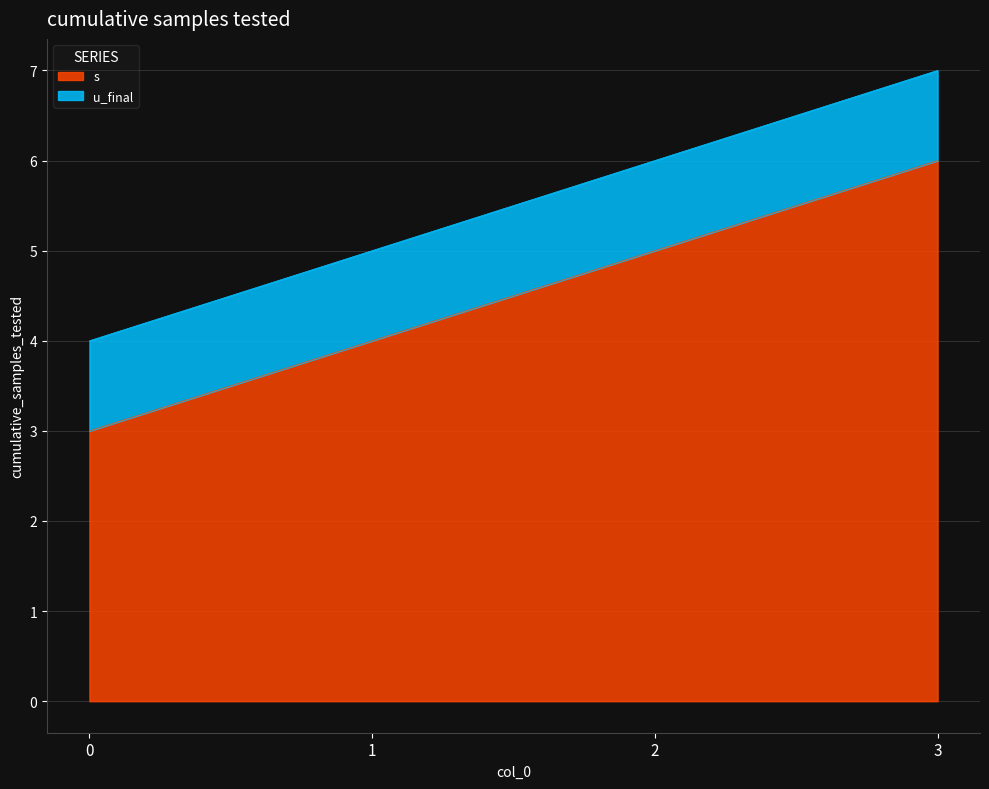

Does the chart have visible grid lines?

Yes